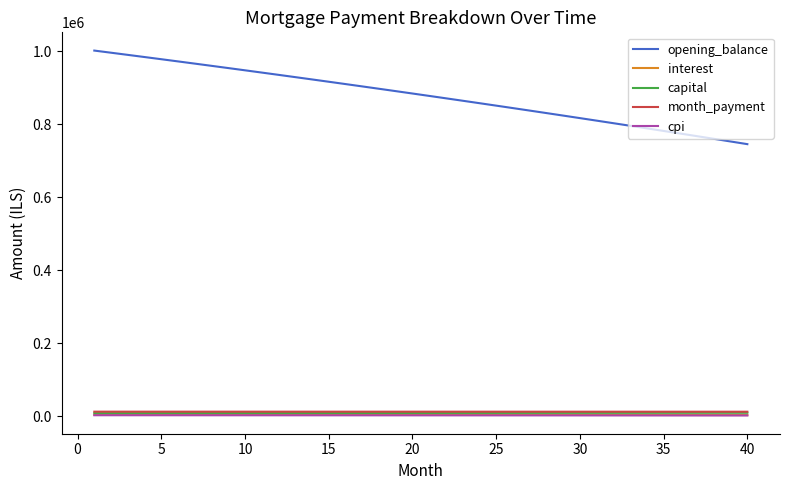

At how many categories does at least one series exceed 229260?

40